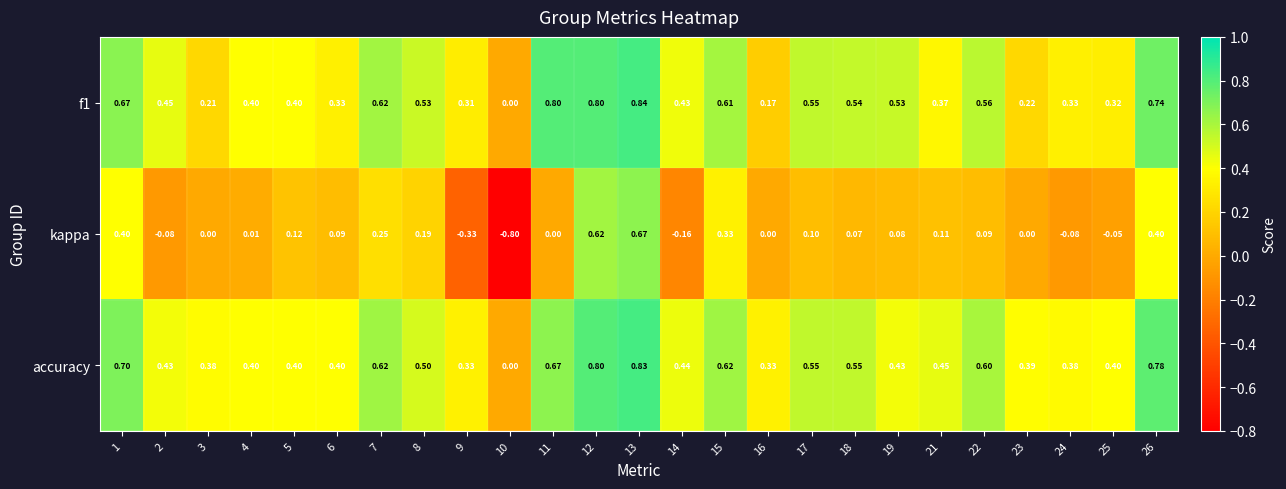

Which series has the largest total across all categories?

accuracy